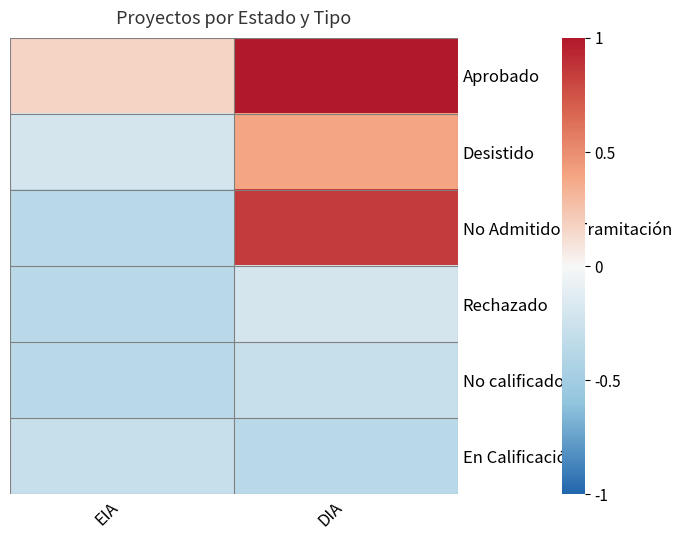

Reading right to left, what are all the values shown in this chart?

Aprobado: DIA=1.0	EIA=0.2
Desistido: DIA=0.4	EIA=-0.2
No Admitido a Tramitación: DIA=0.8	EIA=-0.4
Rechazado: DIA=-0.2	EIA=-0.4
No calificado: DIA=-0.3	EIA=-0.4
En Calificación: DIA=-0.4	EIA=-0.3